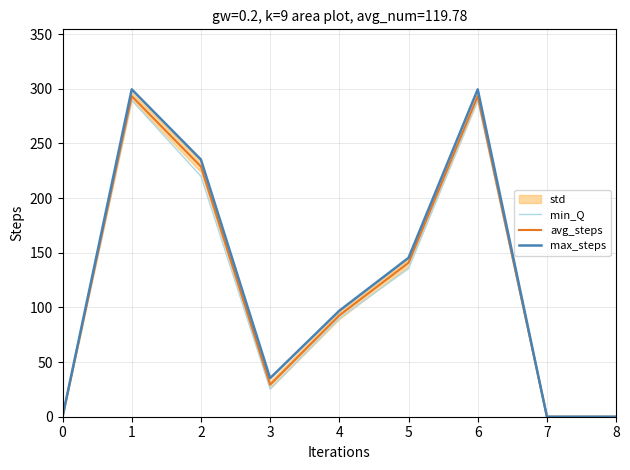

True or false: avg_steps and max_steps cross at least once.

False